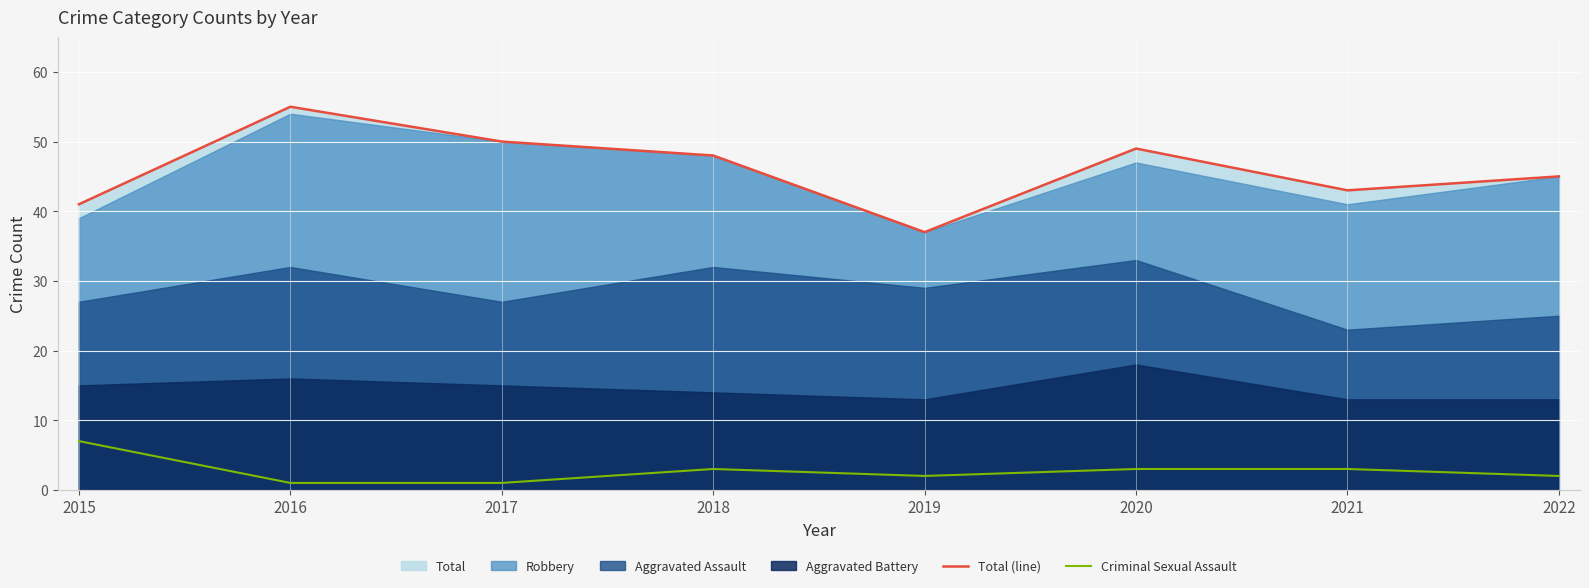

Does the chart display data point markers on the line(s)?

No